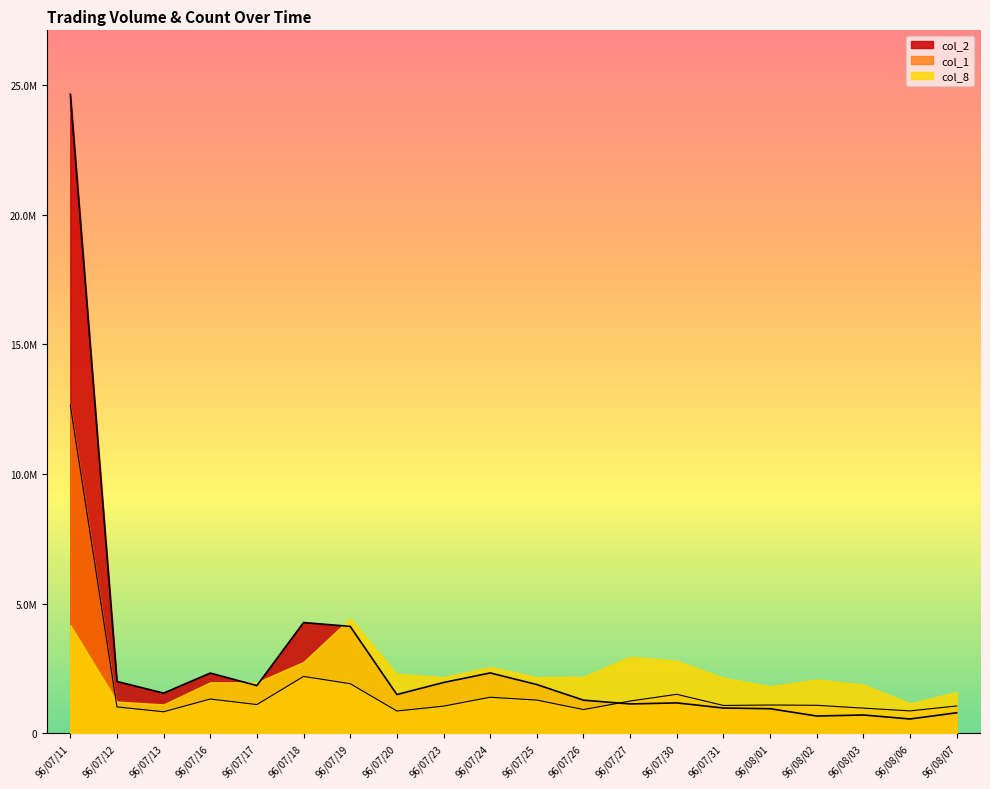

At how many categories does at least one series exceed 21784230?

1